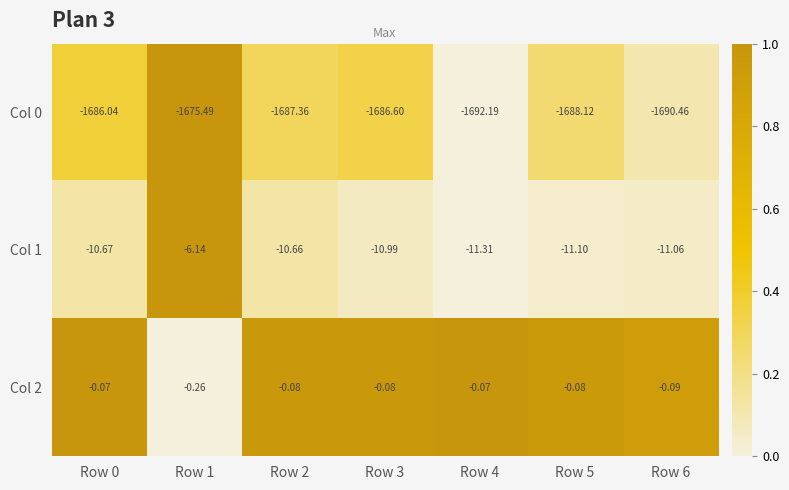

Is the value of Col 1 at Row 2 greater than the value of Col 2 at Row 5?

No